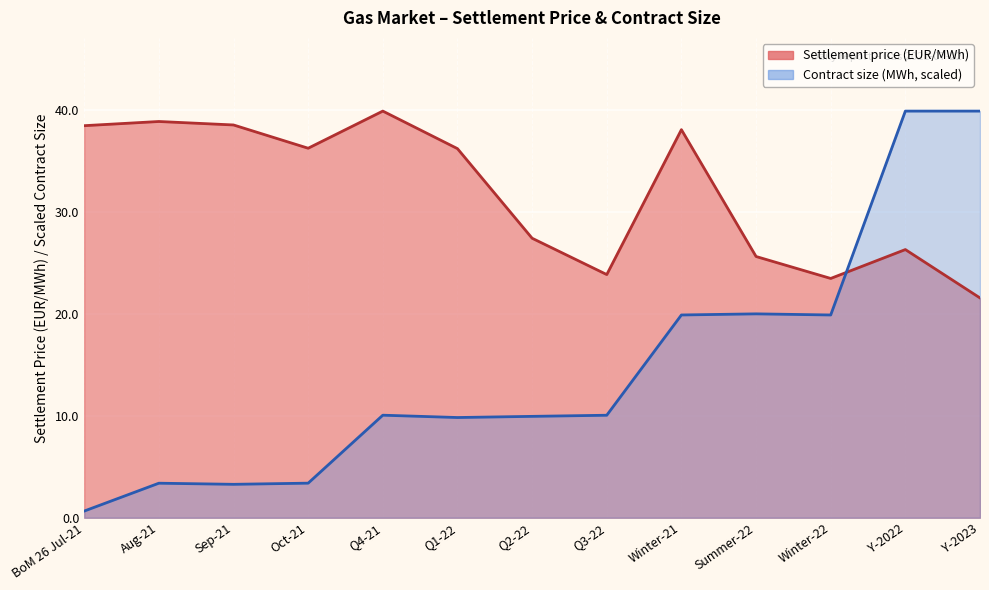

What is the value of the Contract size (MWh) point at the 10th from the left?

20.0